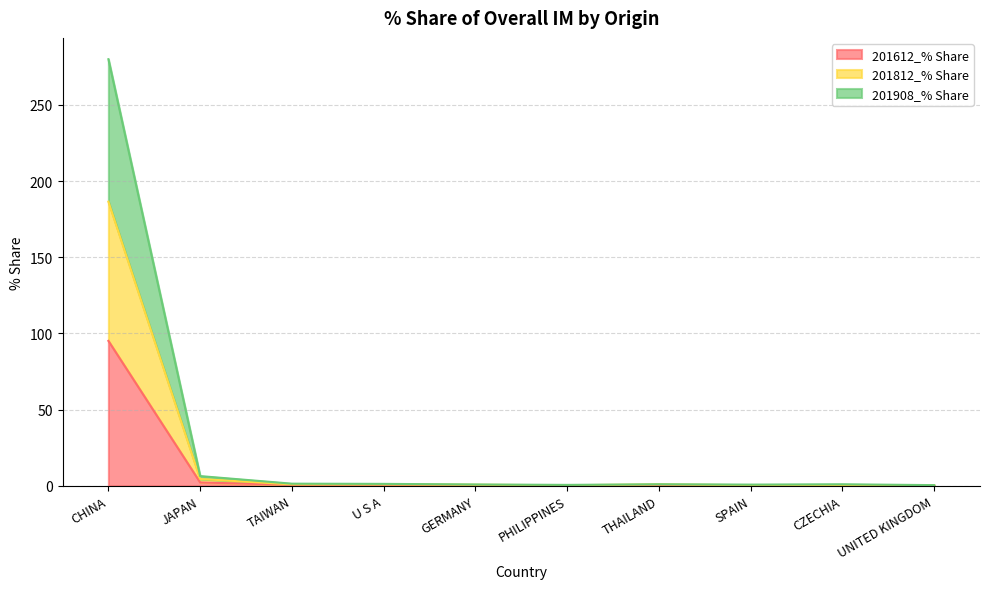

What is the label of the 8th point from the left?

SPAIN